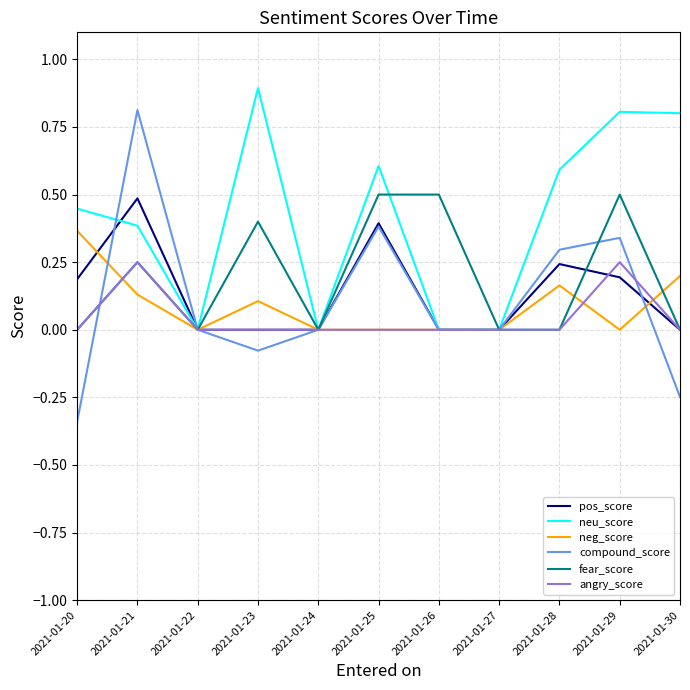

What are all the series names shown in the legend?

pos_score, neu_score, neg_score, compound_score, fear_score, angry_score